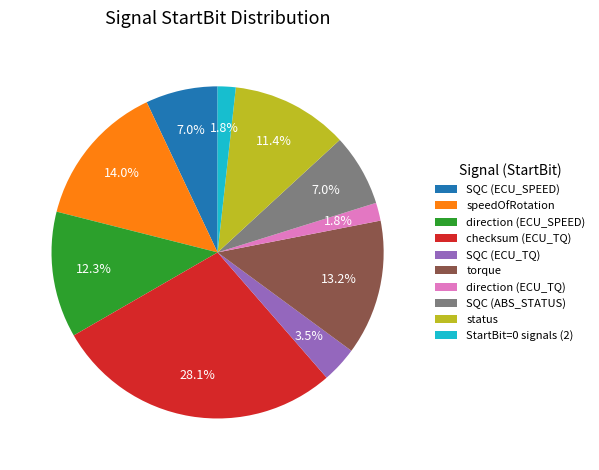

Which slice is the largest?

checksum (ECU_TQ)